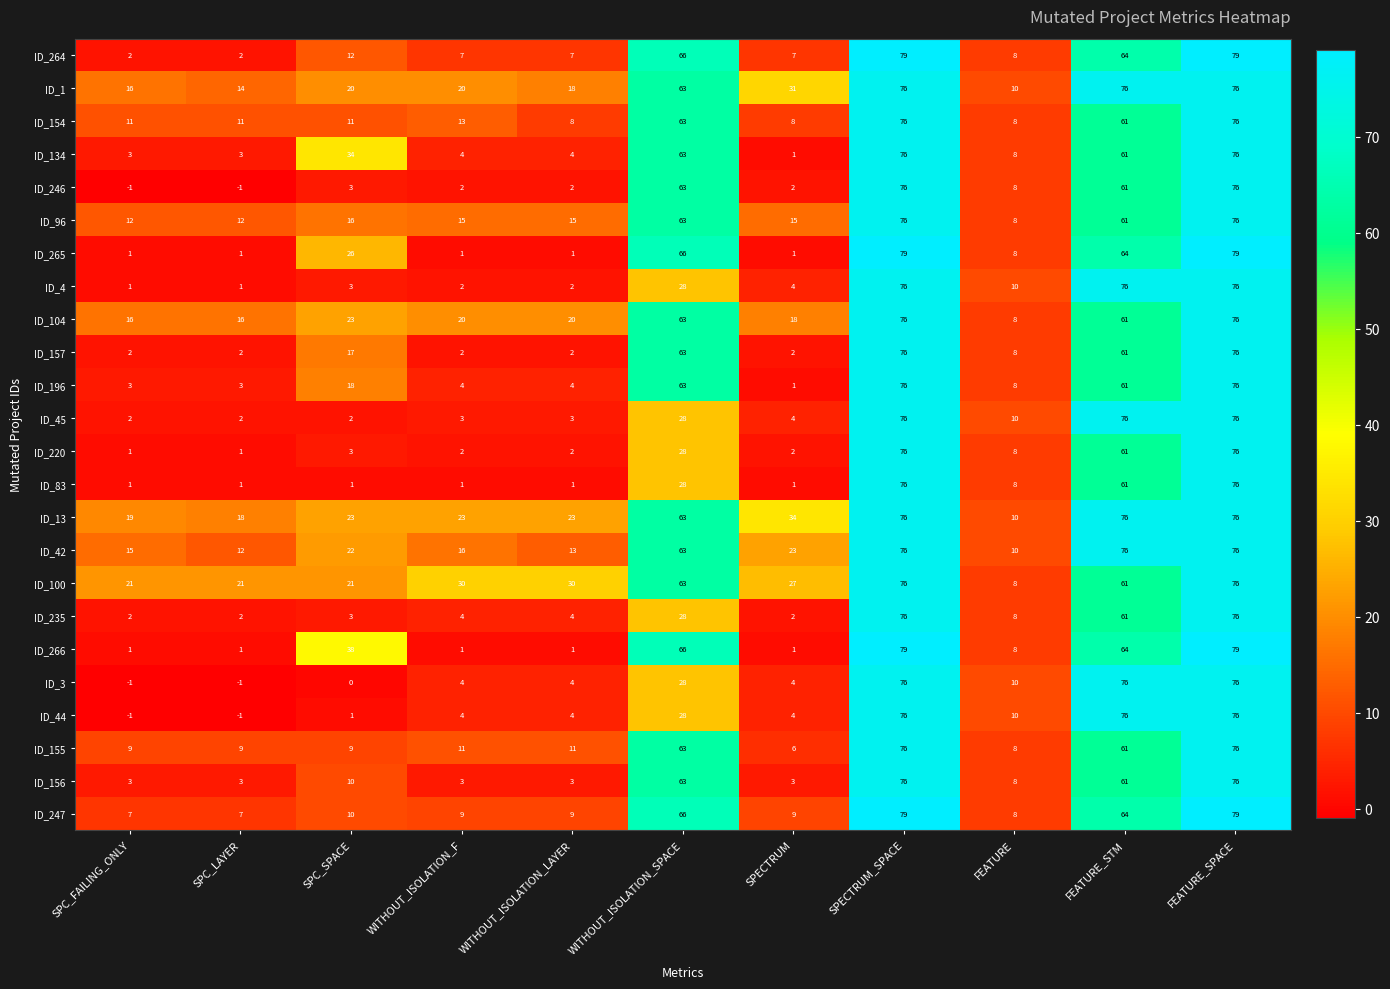

What is the difference between the maximum and second lowest values in the ID_3 series?

77